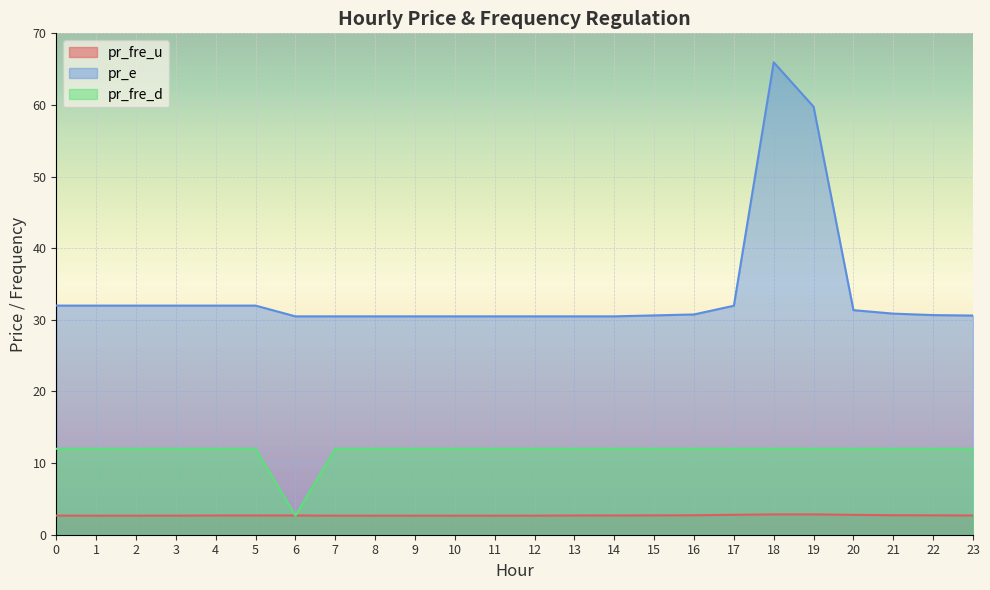

The value of pr_e at 7 is 30.5. True or false?

True